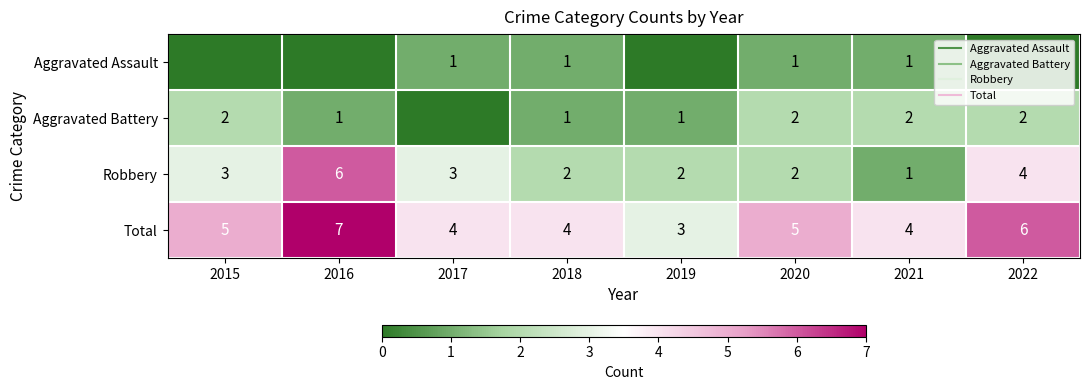

What is the difference between the maximum and second lowest values in the Aggravated Assault series?

1